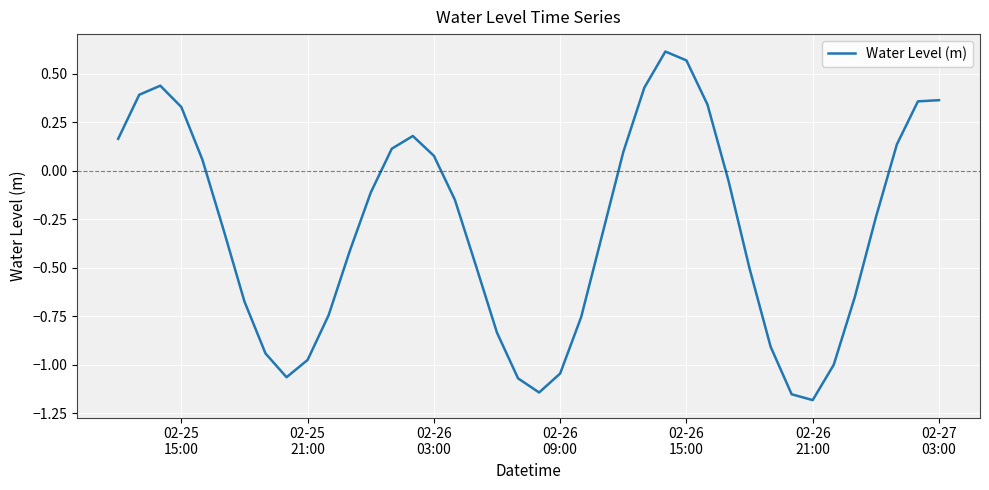

What is the difference between the maximum and minimum values?

1.8